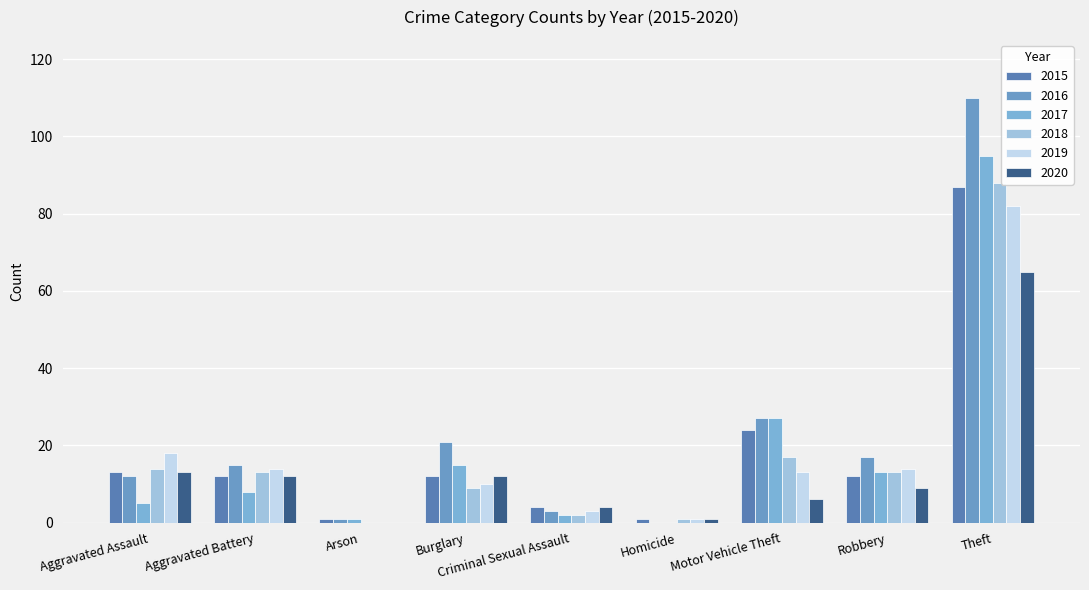

The value of 2015 at Aggravated Assault is 13. True or false?

True